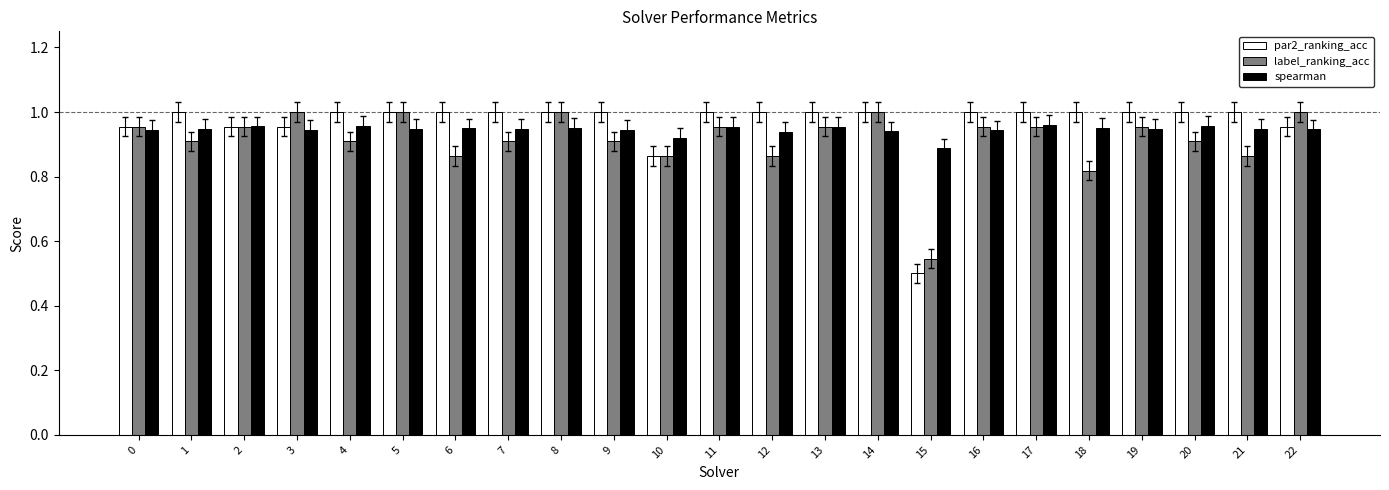

How many bars are there in total?

69